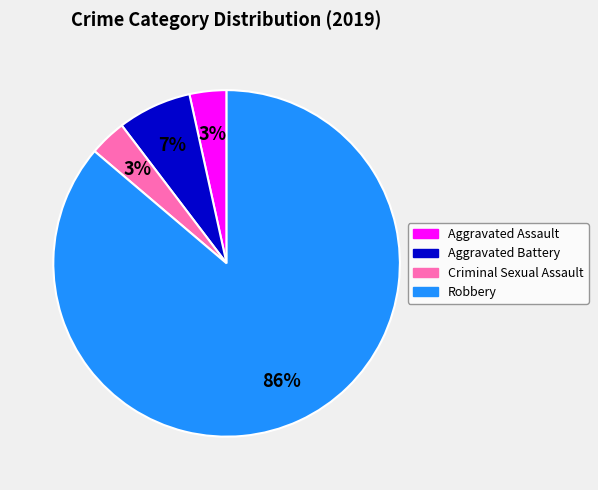

The Aggravated Battery slice represents 1% of the pie. True or false?

False